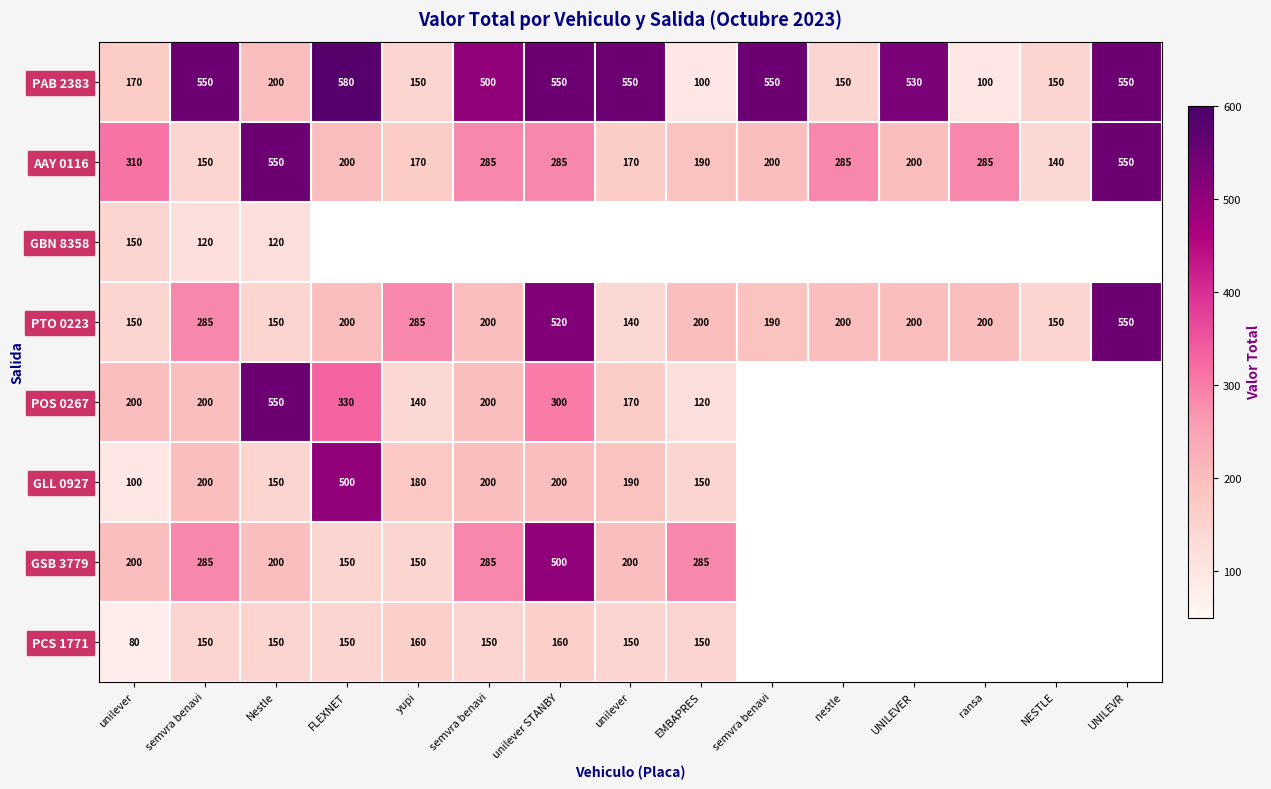

Rank the series by their maximum value, from lowest to highest.

GBN 8358, PCS 1771, GLL 0927, GSB 3779, AAY 0116, PTO 0223, POS 0267, PAB 2383